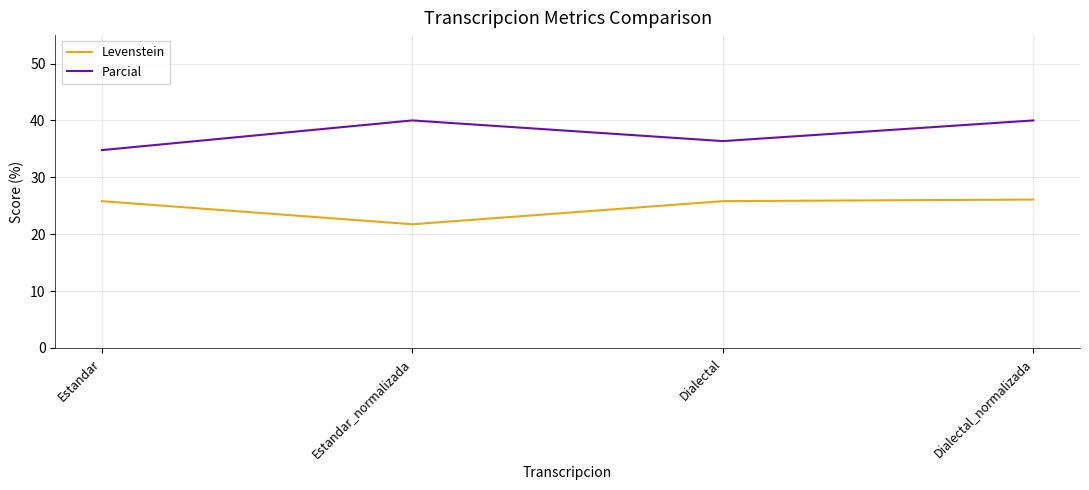

At which category is the sum across all series the highest?

Dialectal_normalizada